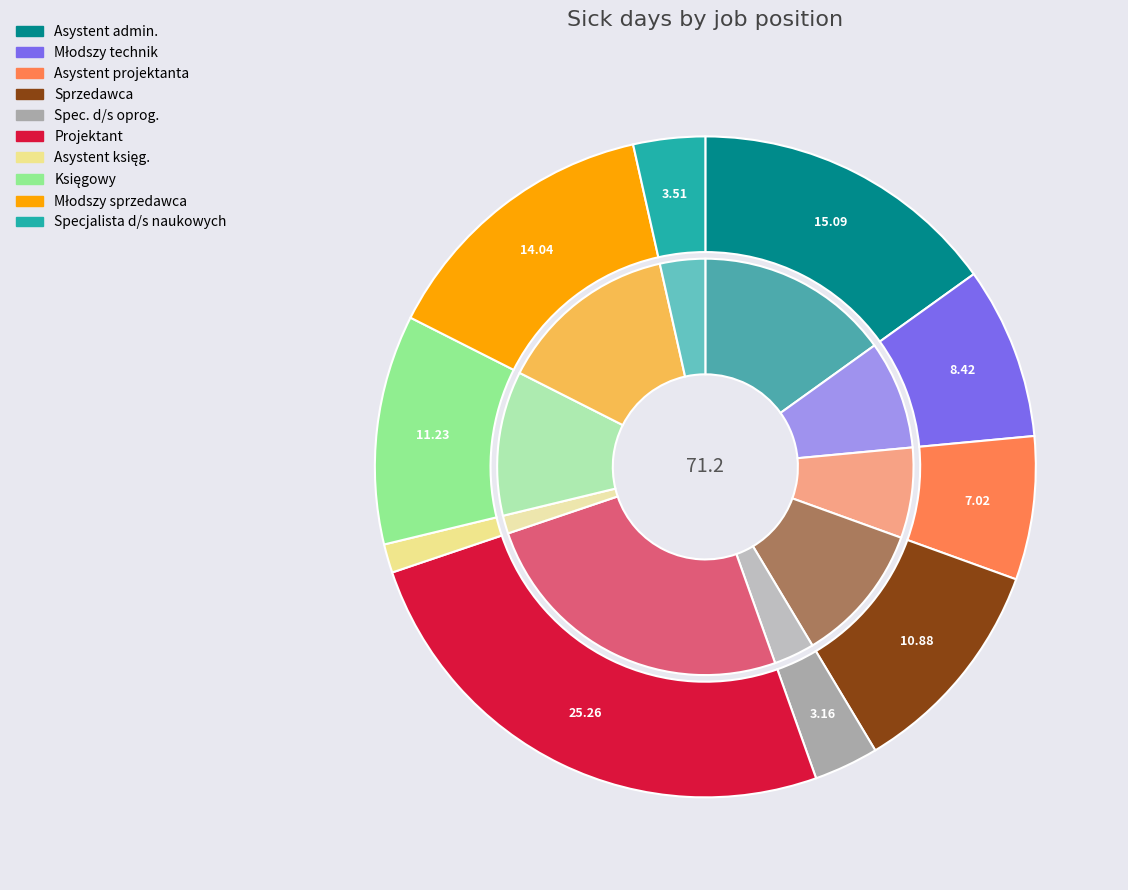

Is there a majority slice in this chart?

No